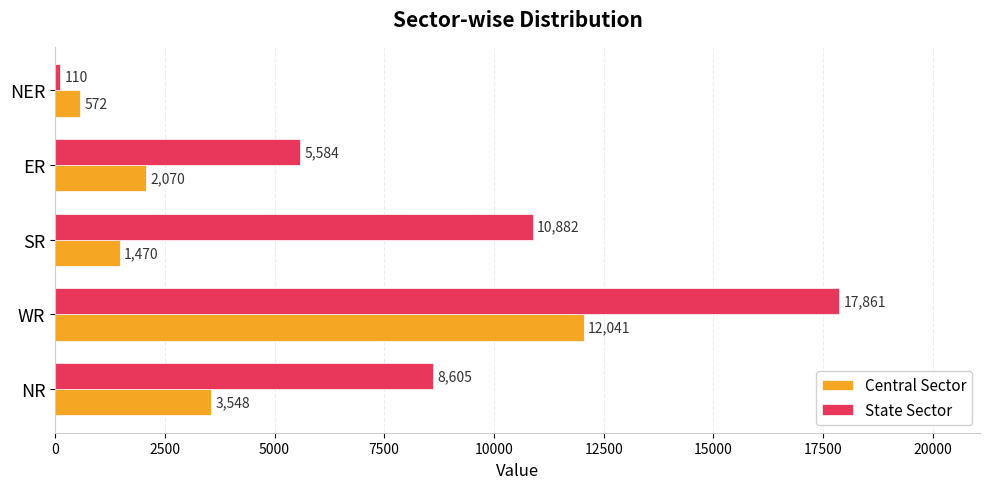

What is the total value across all series at WR?

29902